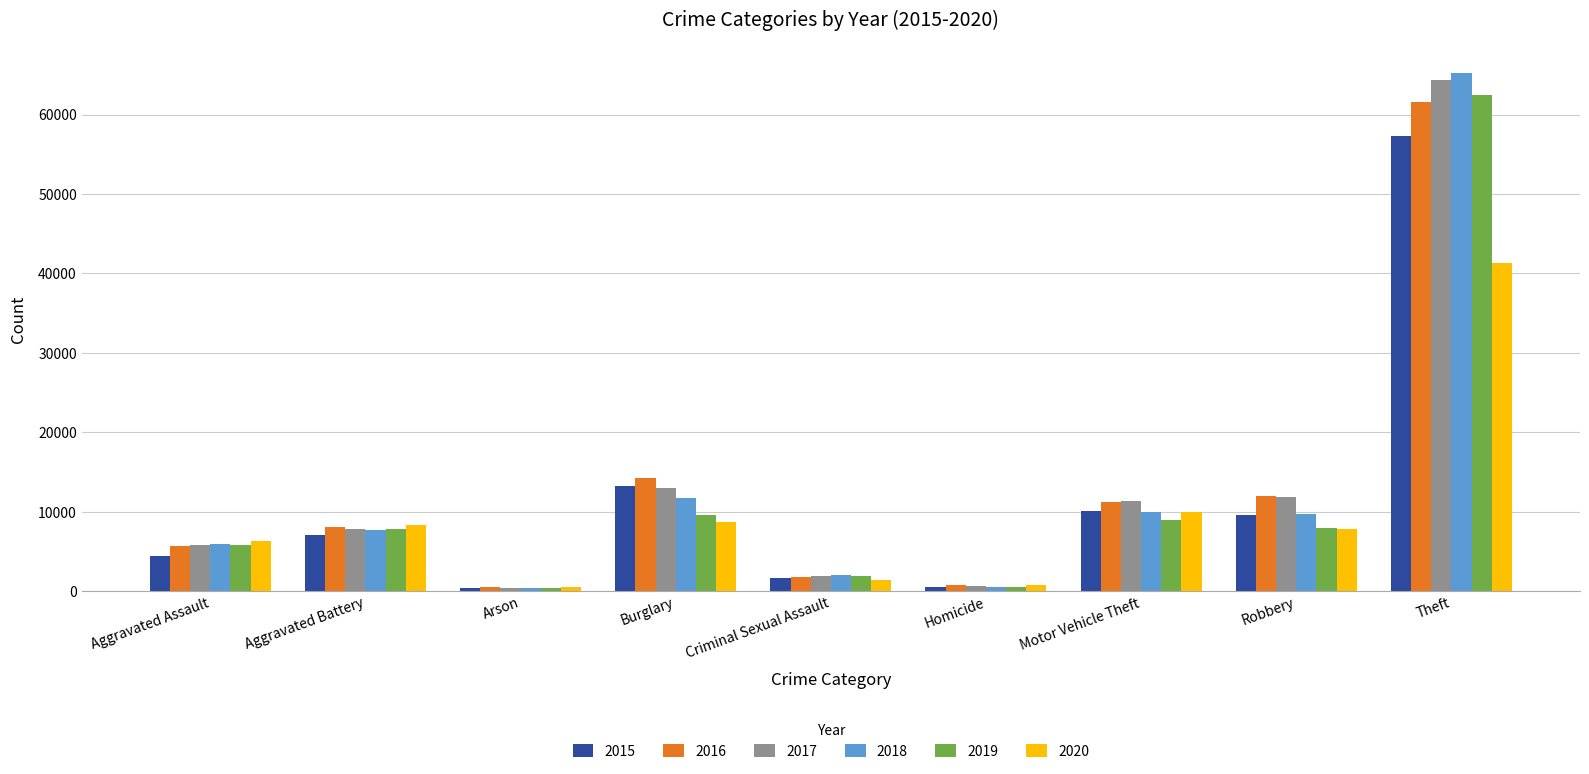

The value of 2020 at Robbery is 4401. True or false?

False